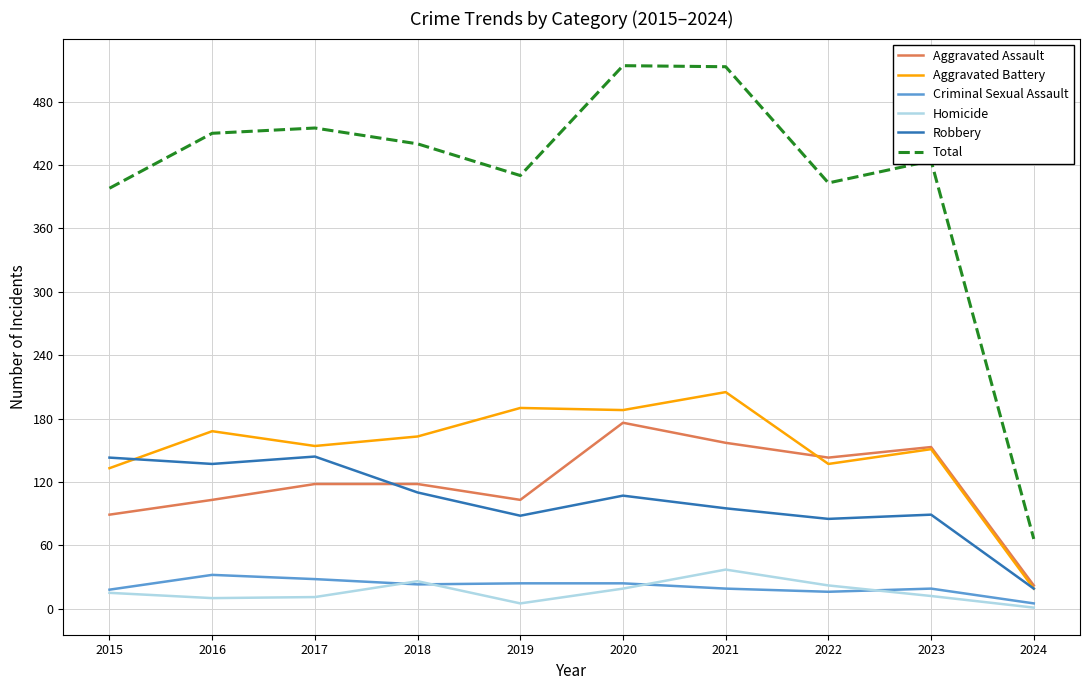

What are all the series names shown in the legend?

Aggravated Assault, Aggravated Battery, Criminal Sexual Assault, Homicide, Robbery, Total